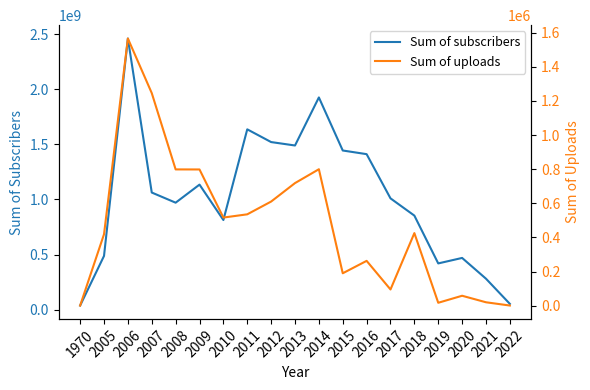

Rank the series by their maximum value, from highest to lowest.

Sum of subscribers, Sum of uploads